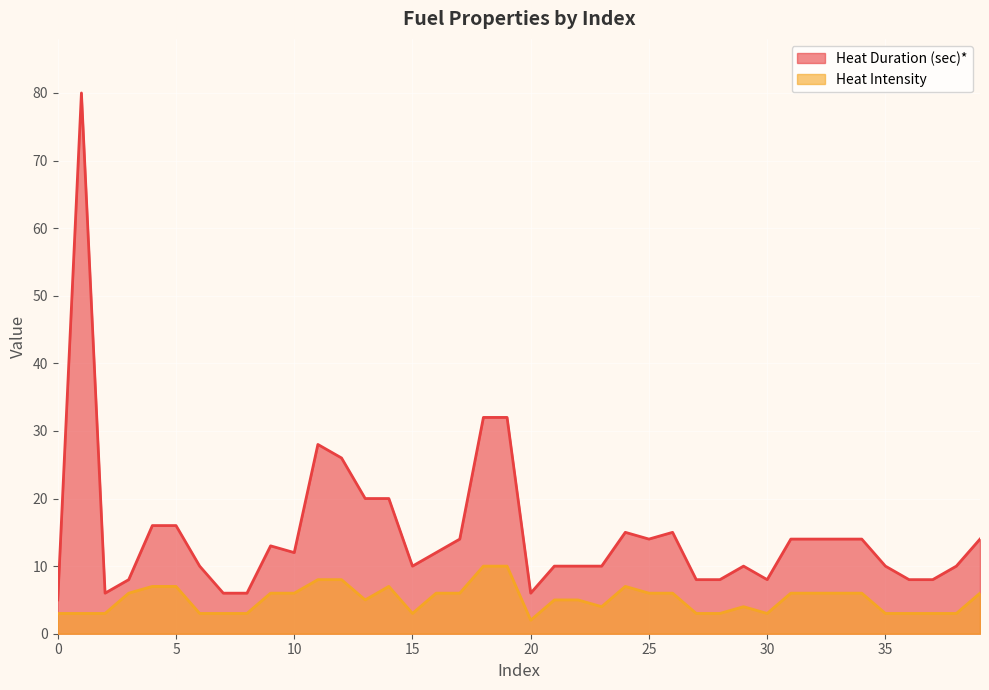

At which category is the sum across all series the highest?

1